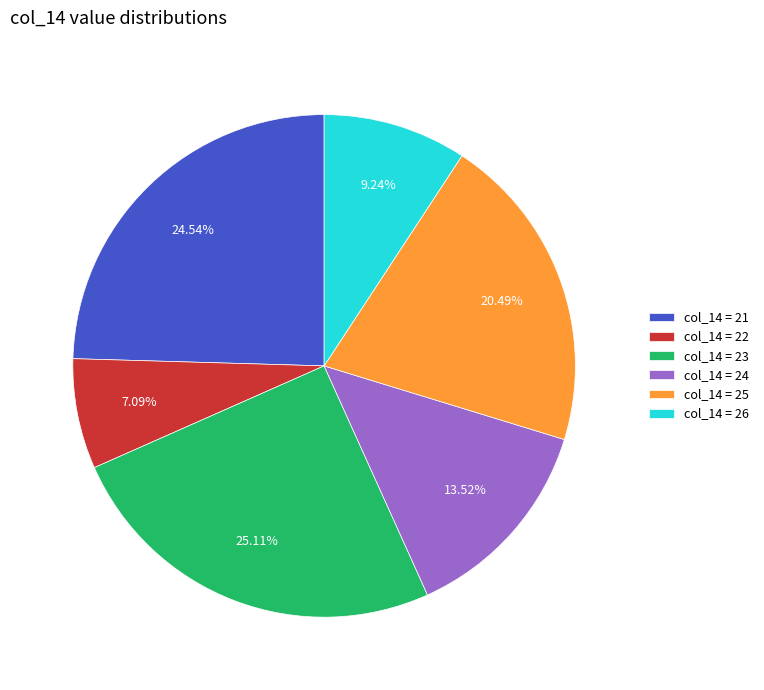

Rank the categories by value from highest to lowest.

col_14 = 23, col_14 = 21, col_14 = 25, col_14 = 24, col_14 = 26, col_14 = 22